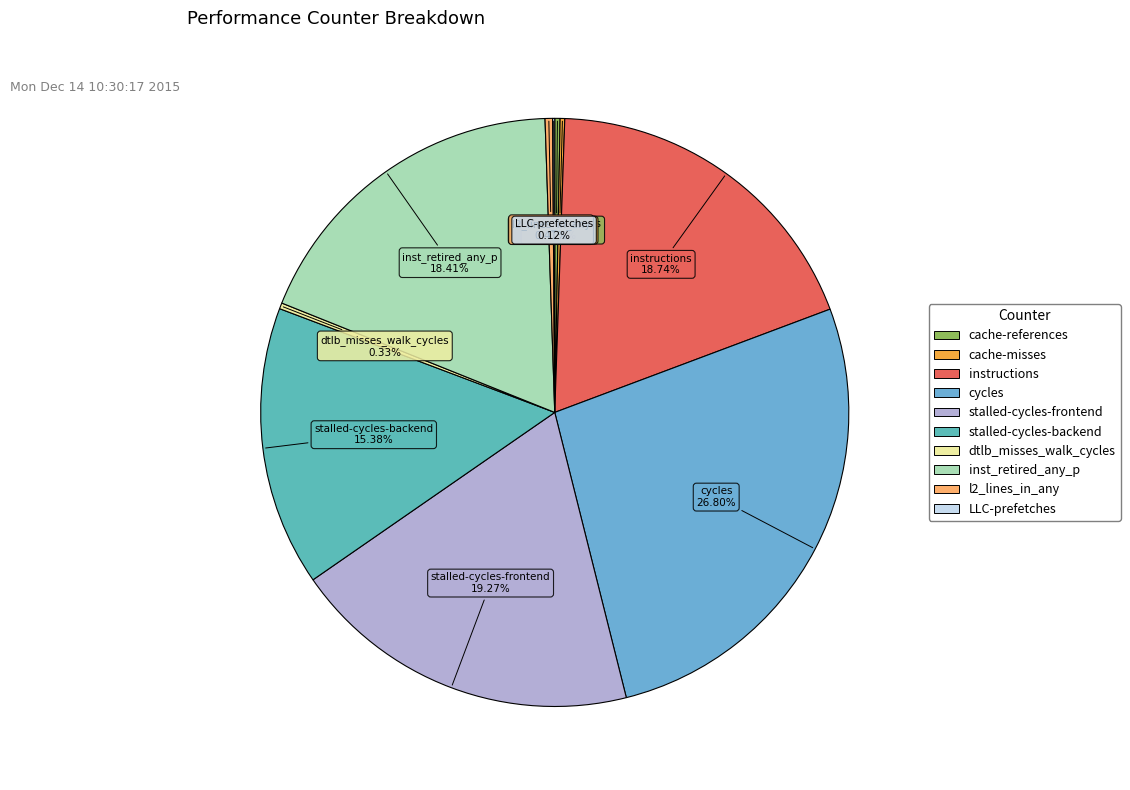

Is the sum of cache-references and inst_retired_any_p greater than half?

No